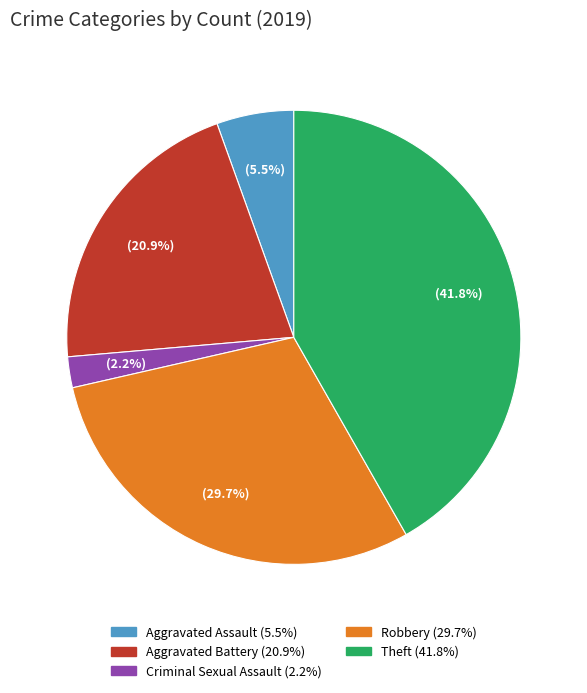

Does any single category account for the majority?

No